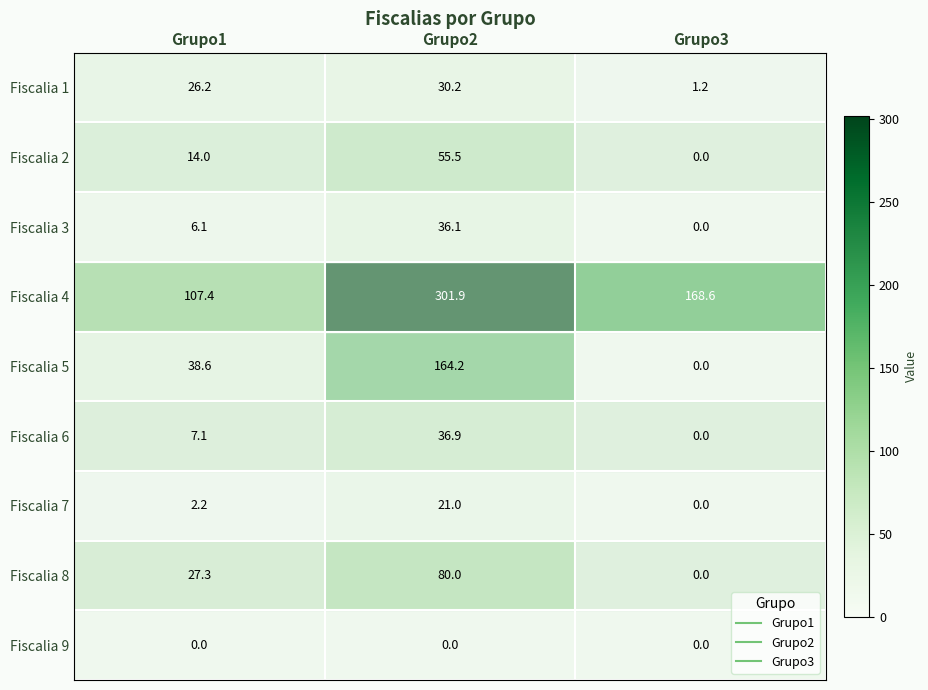

What is the sum of all Fiscalia 1 values?

57.6